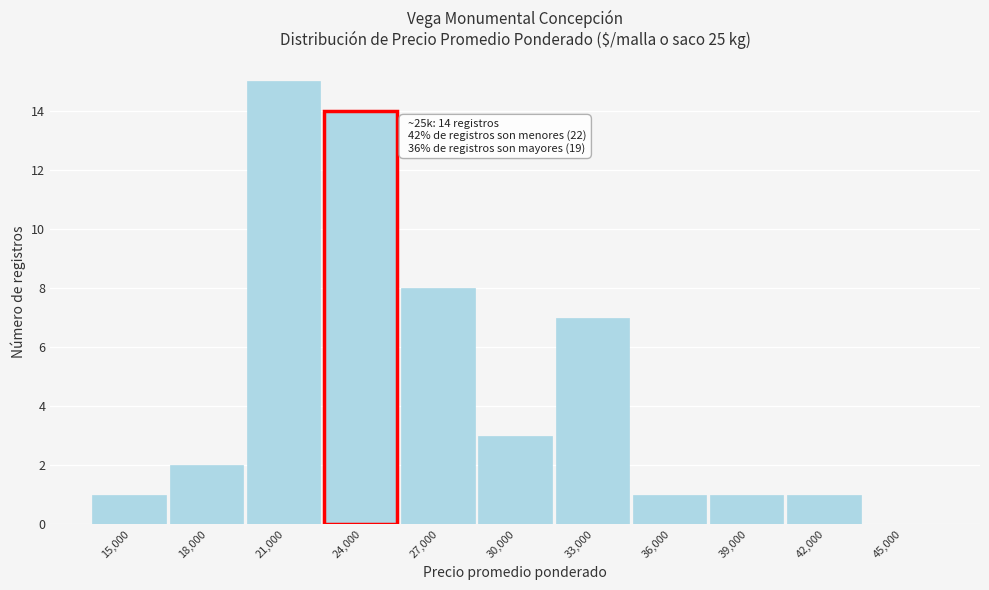

Reading left to right, transcribe all the data shown in this chart.

15,000=1	18,000=2	21,000=15	24,000=14	27,000=8	30,000=3	33,000=7	36,000=1	39,000=1	42,000=1	45,000=0